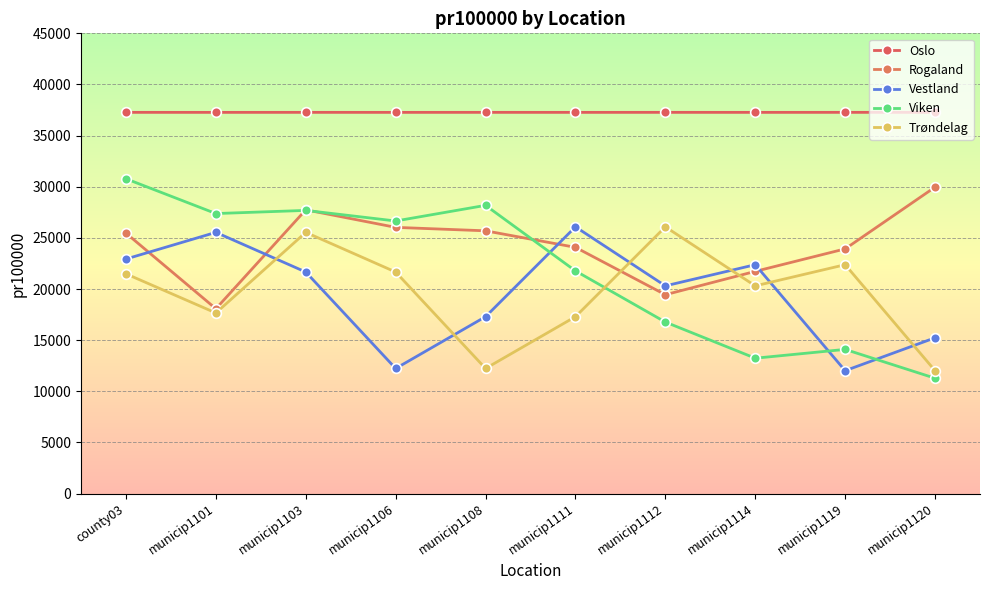

How many interior local valleys does the Trøndelag series have?

3